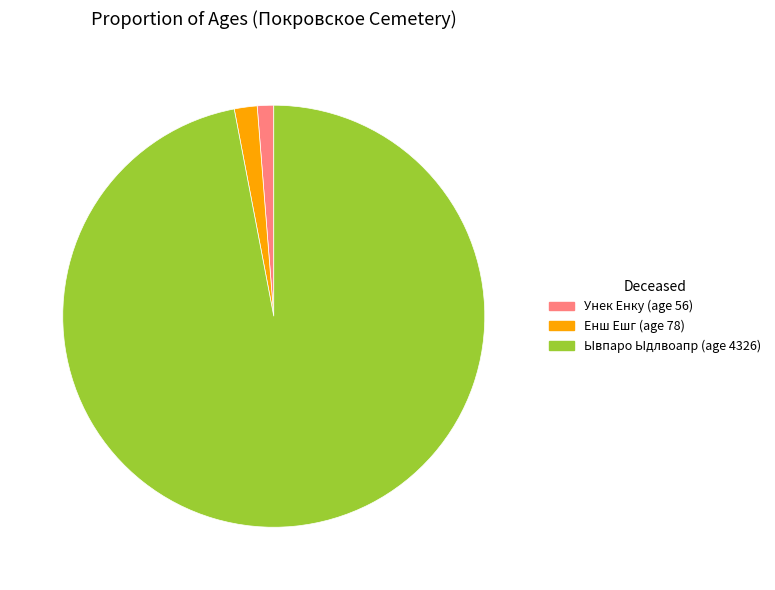

Is there a majority slice in this chart?

Yes